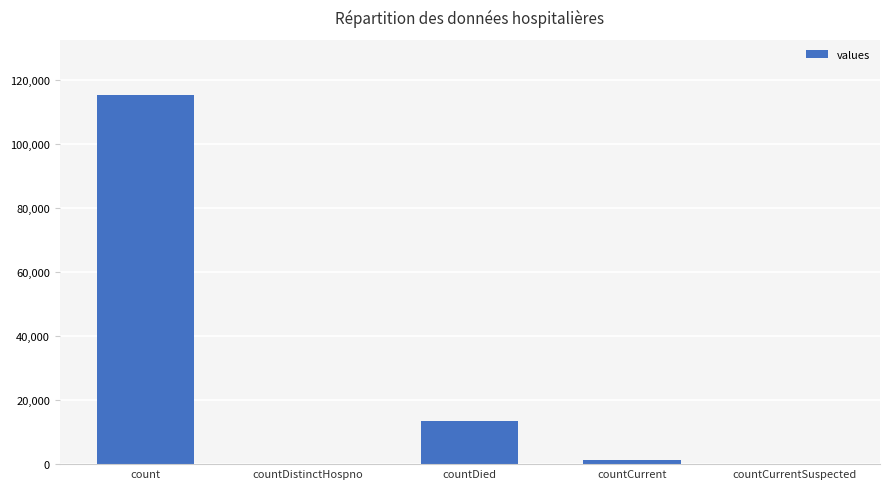

What is the greatest value displayed?

115379